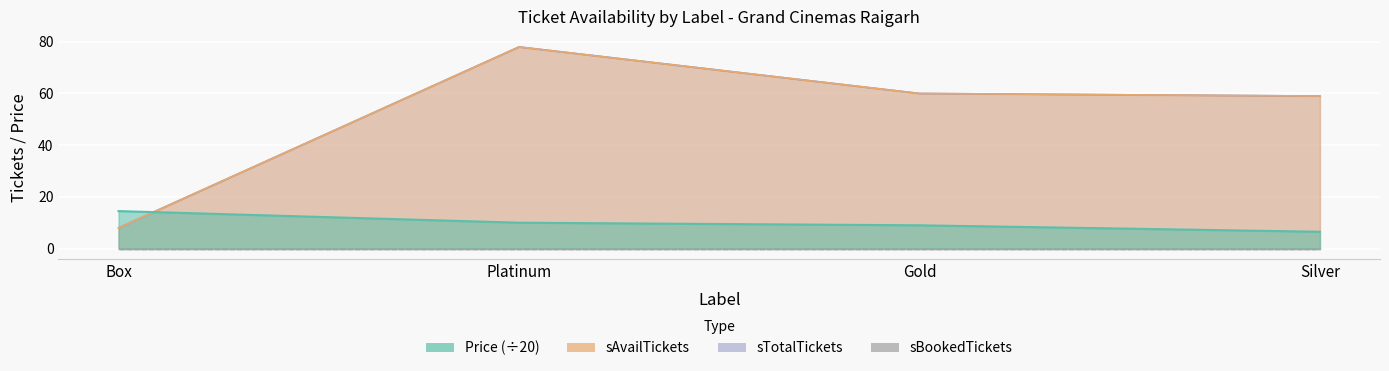

Rank the categories by Price value from highest to lowest.

Box, Platinum, Gold, Silver